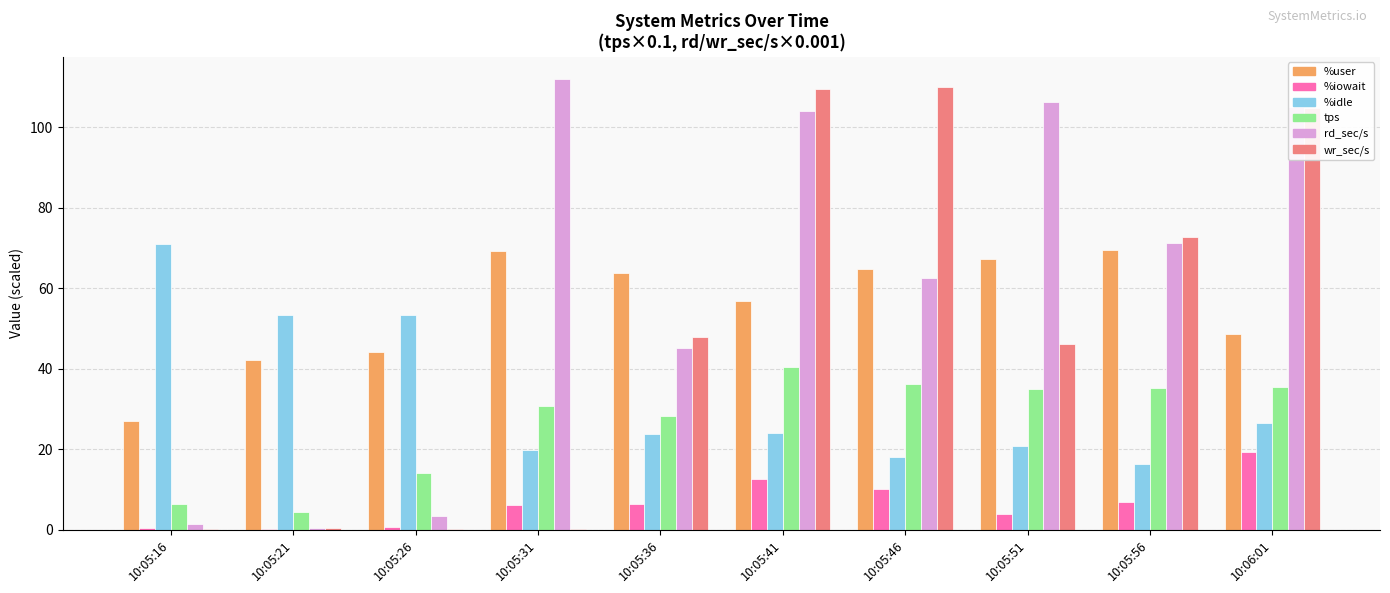

Which series has the largest total across all categories?

rd_sec/s